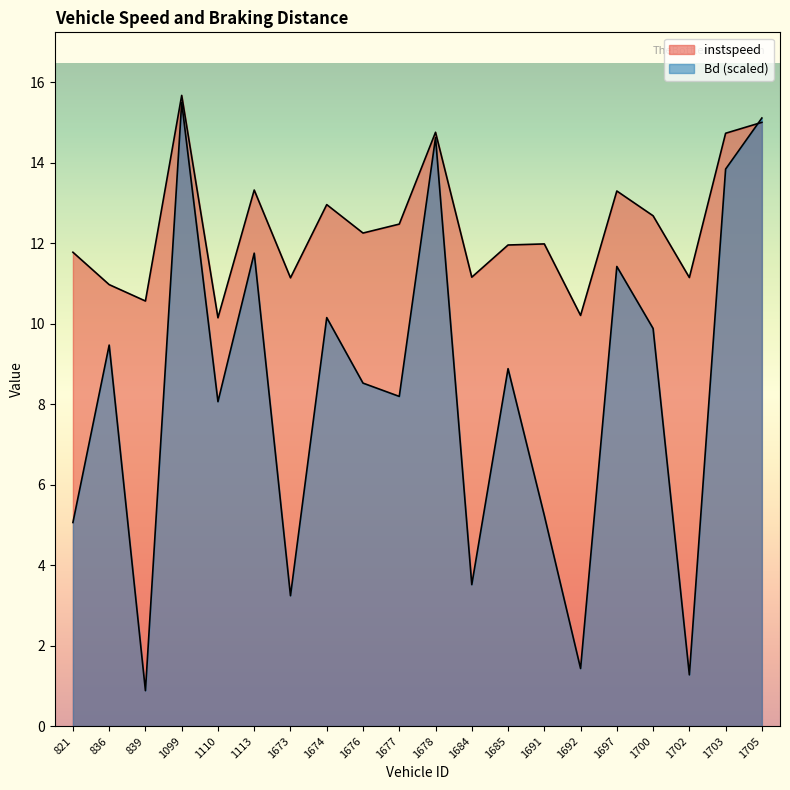

What is the sum of all Bd values?

166.1